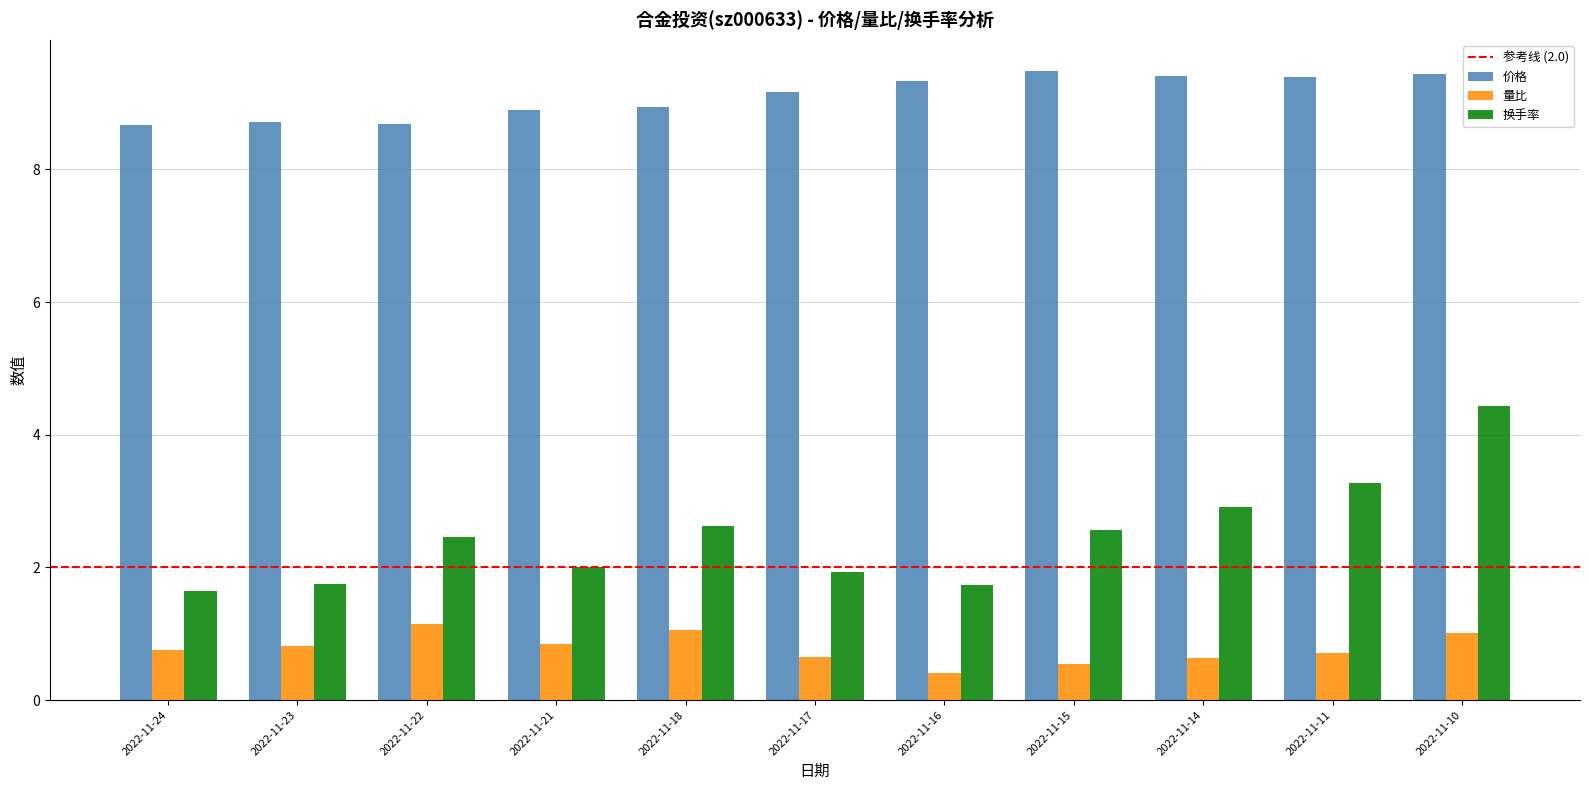

How many bars are there in each group?

3